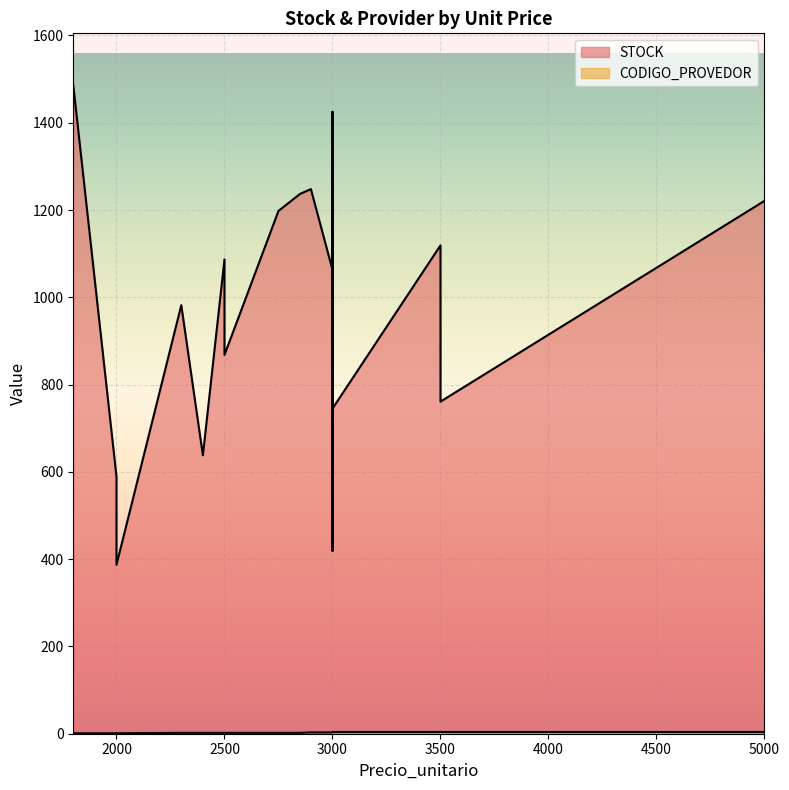

What is the total value across all series at 2750?

1200